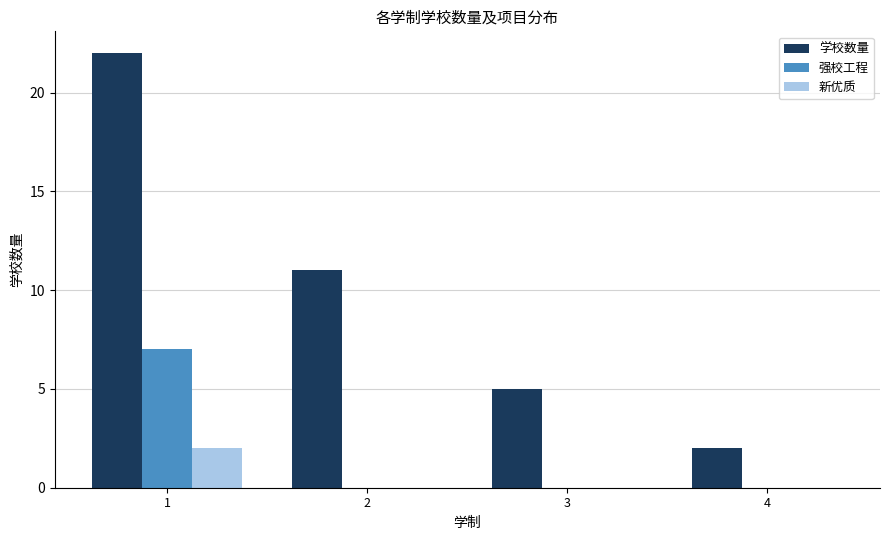

Are the bars grouped side by side (vs. stacked)?

Yes